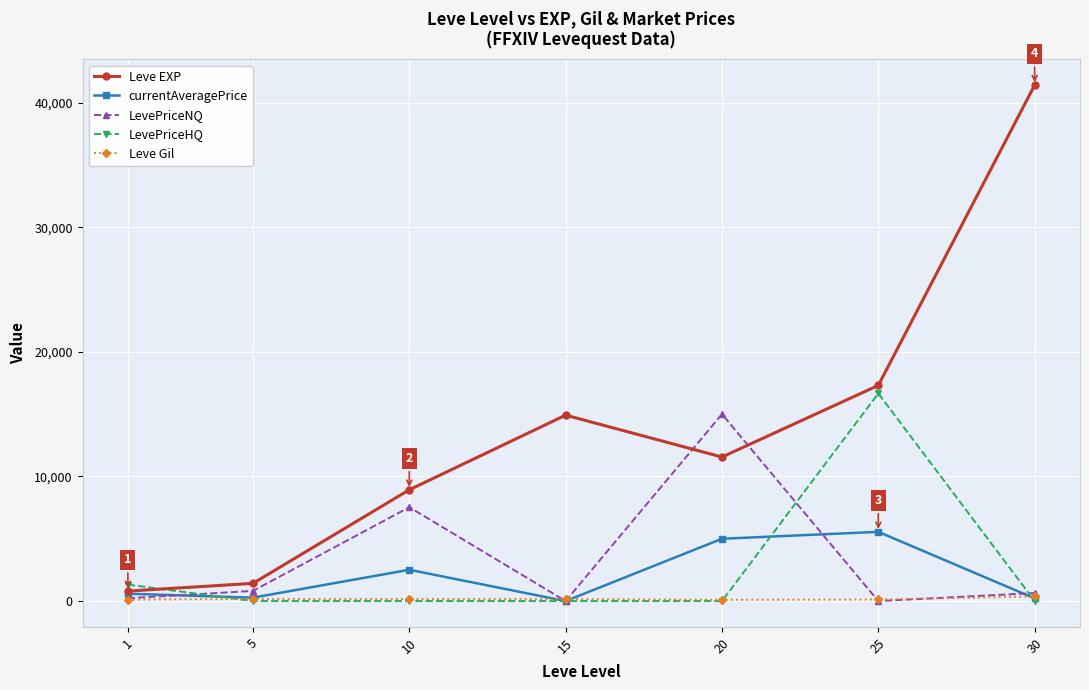

Which series has the largest total across all categories?

Leve EXP